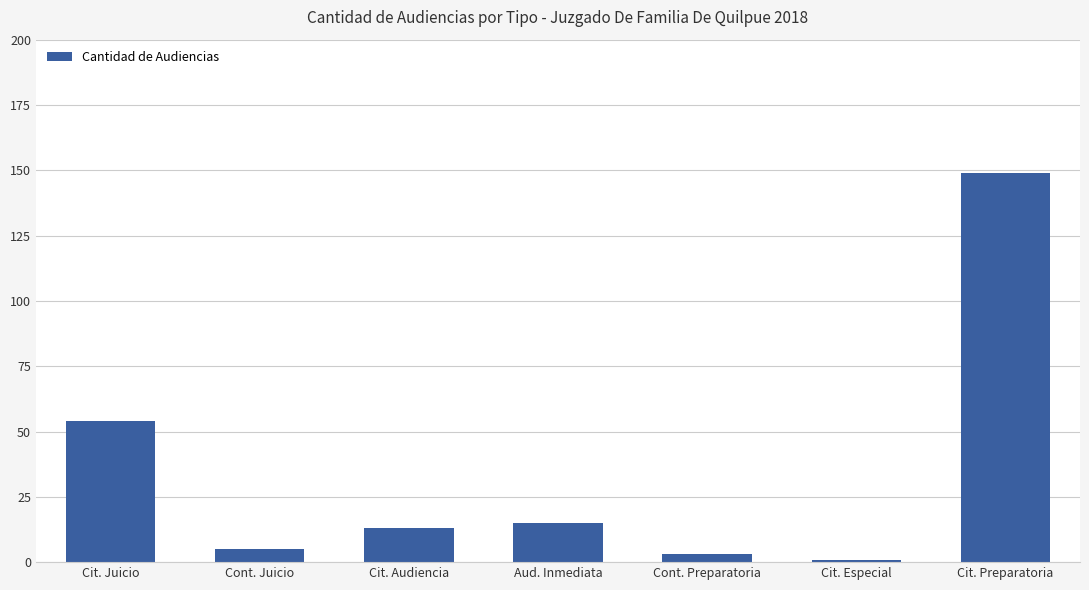

The chart shows a value of 5 at Cont. Juicio. True or false?

True